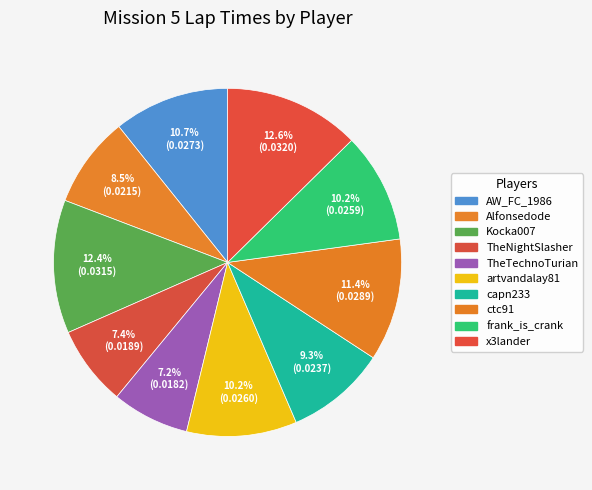

What percentage is the x3lander slice, to the nearest percent?

13%